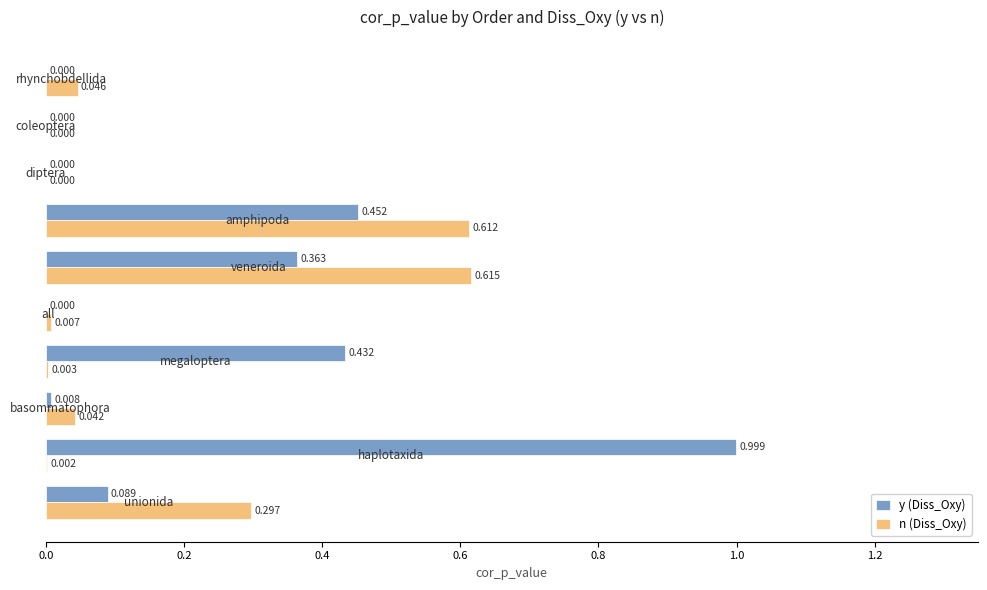

Which series has the largest total across all categories?

y (Diss_Oxy)